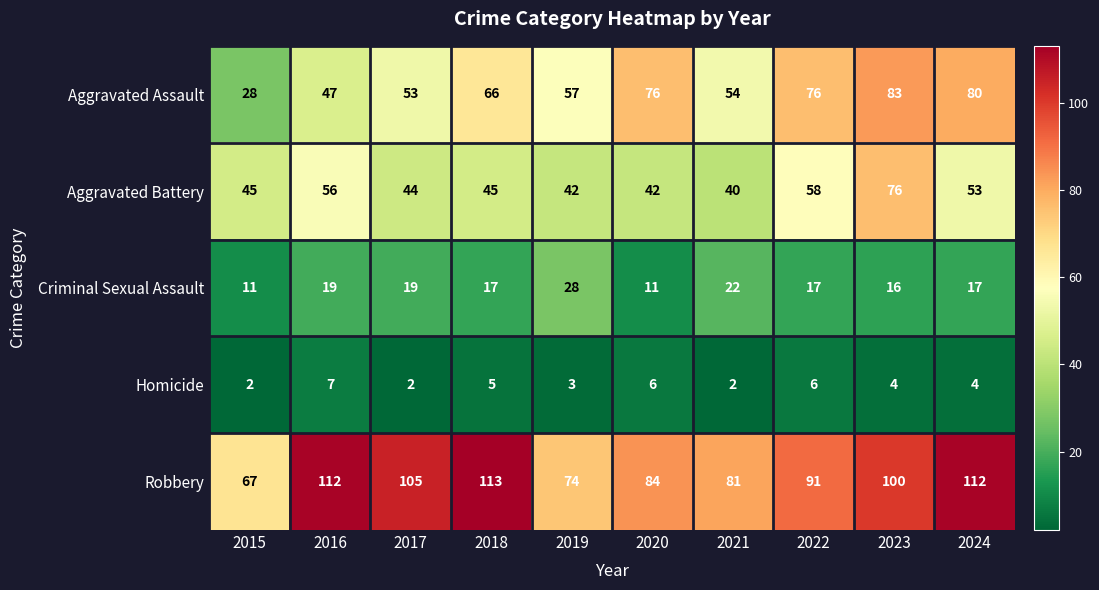

What is the greatest value displayed?

113